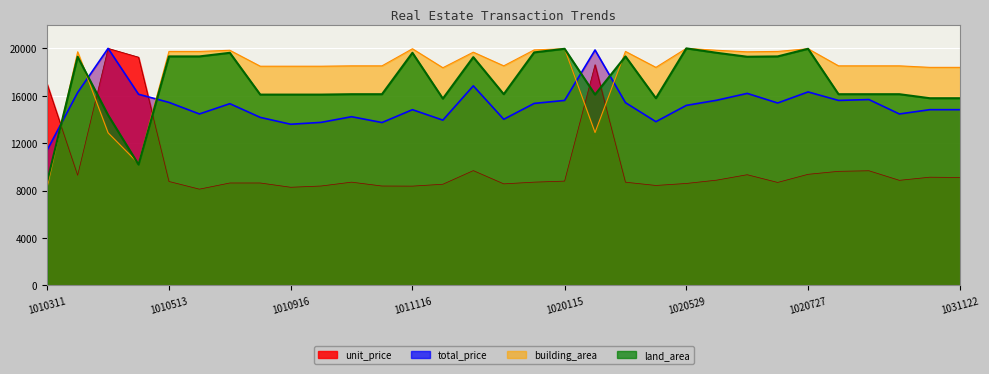

What is the difference between the total_price values at 1020322 and 1020715?

4470.2